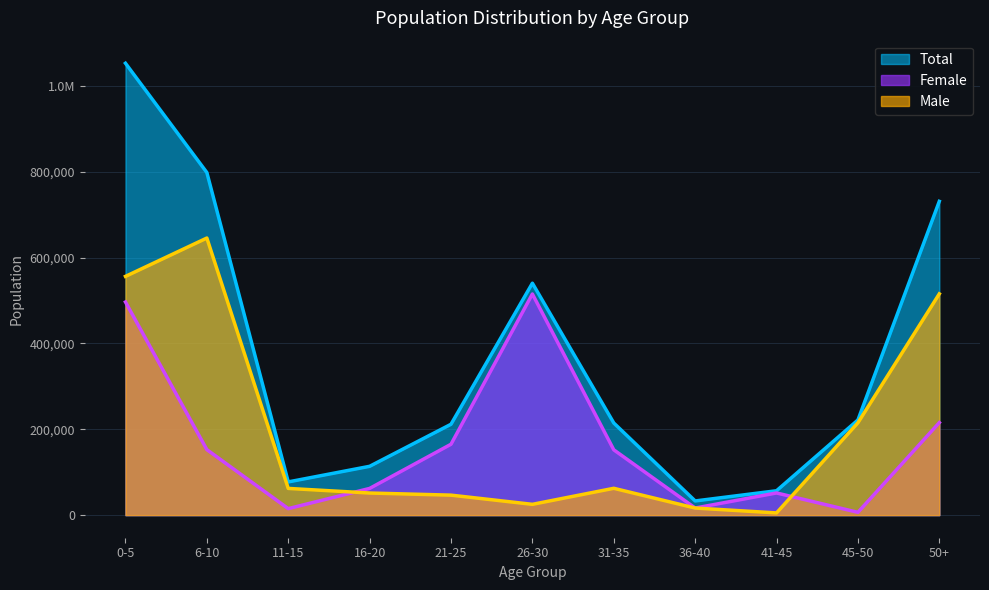

Where does the Male series first go above 62252?

0-5